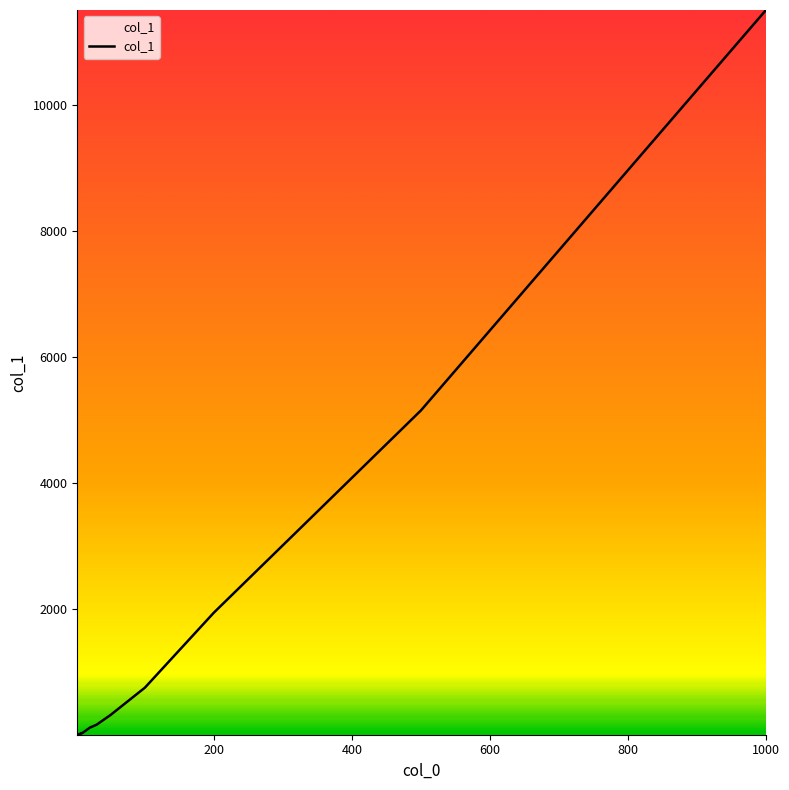

What is the greatest value displayed?

11500.0